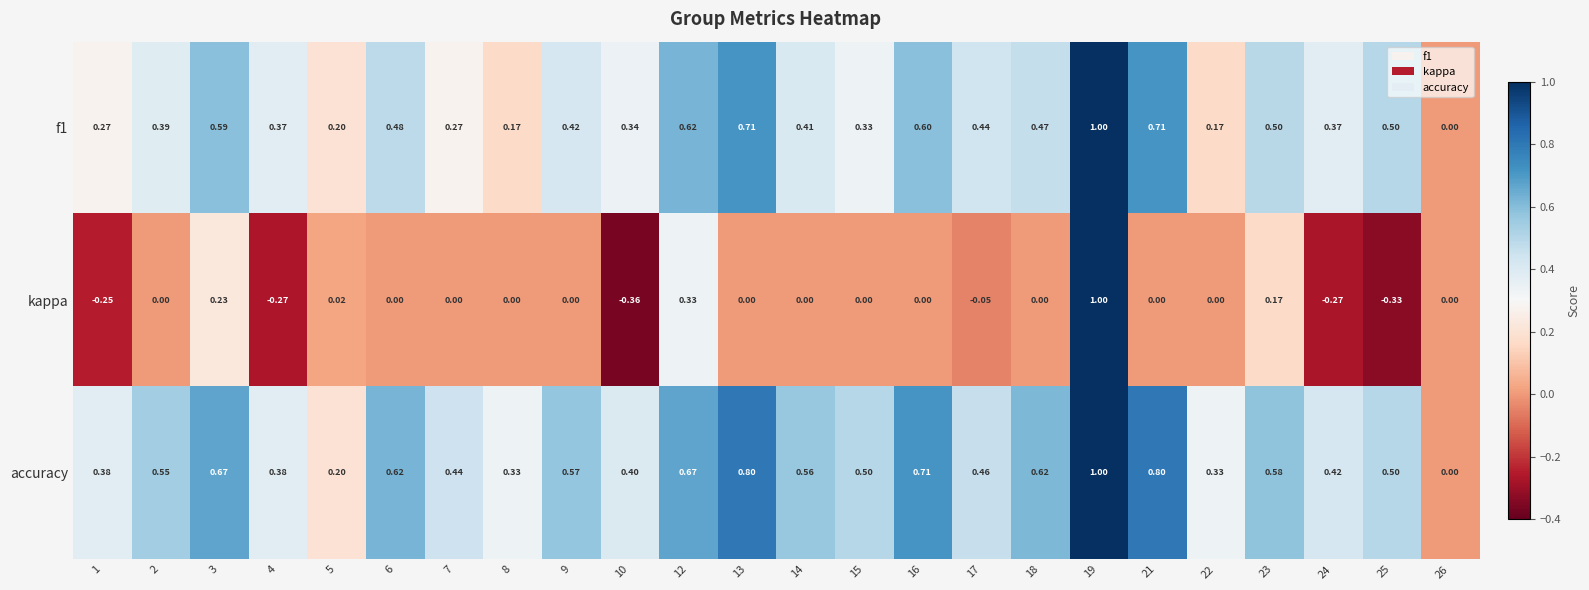

Which series has the largest total across all categories?

accuracy